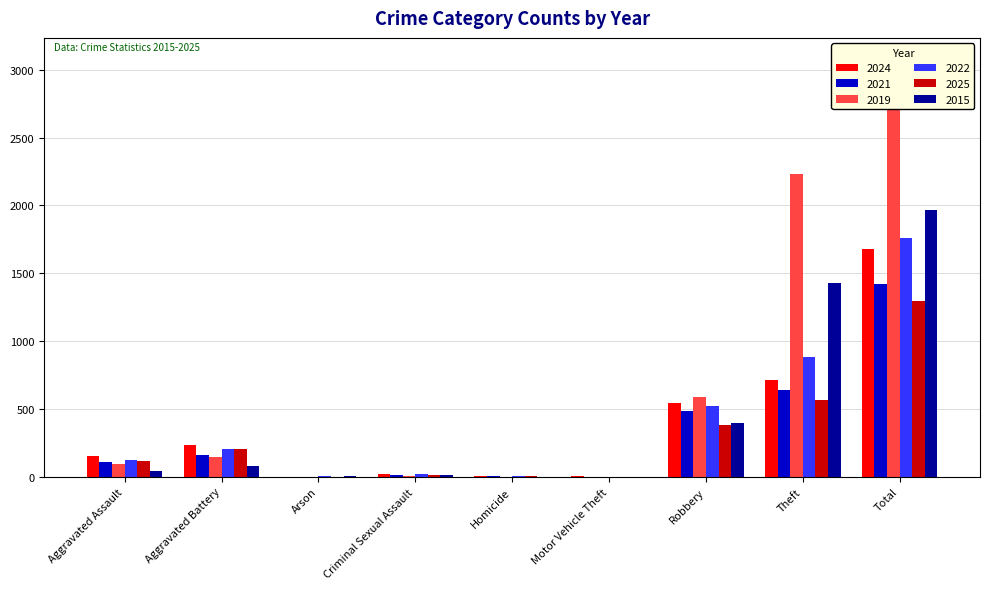

What are all the series names shown in the legend?

2024, 2021, 2019, 2022, 2025, 2015